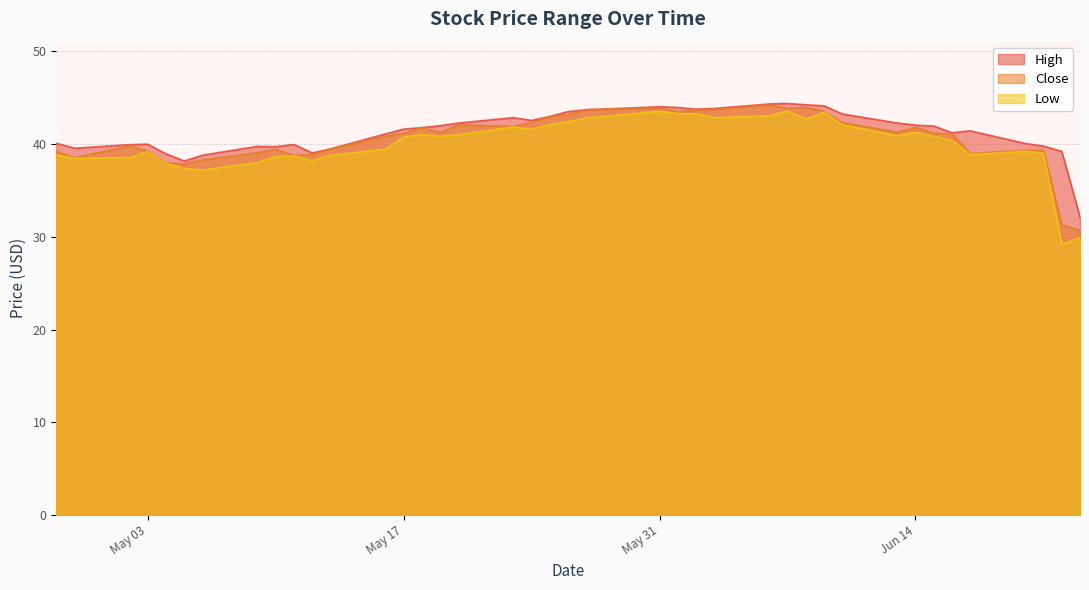

What is the minimum value for High?

32.1